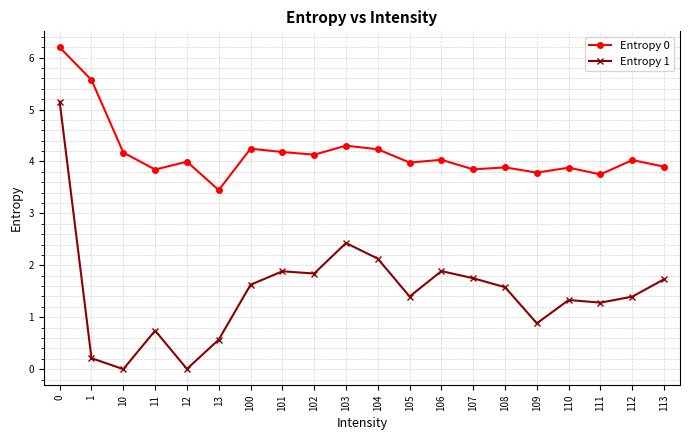

True or false: Entropy 1 has a value of 1.3 at 11.

False